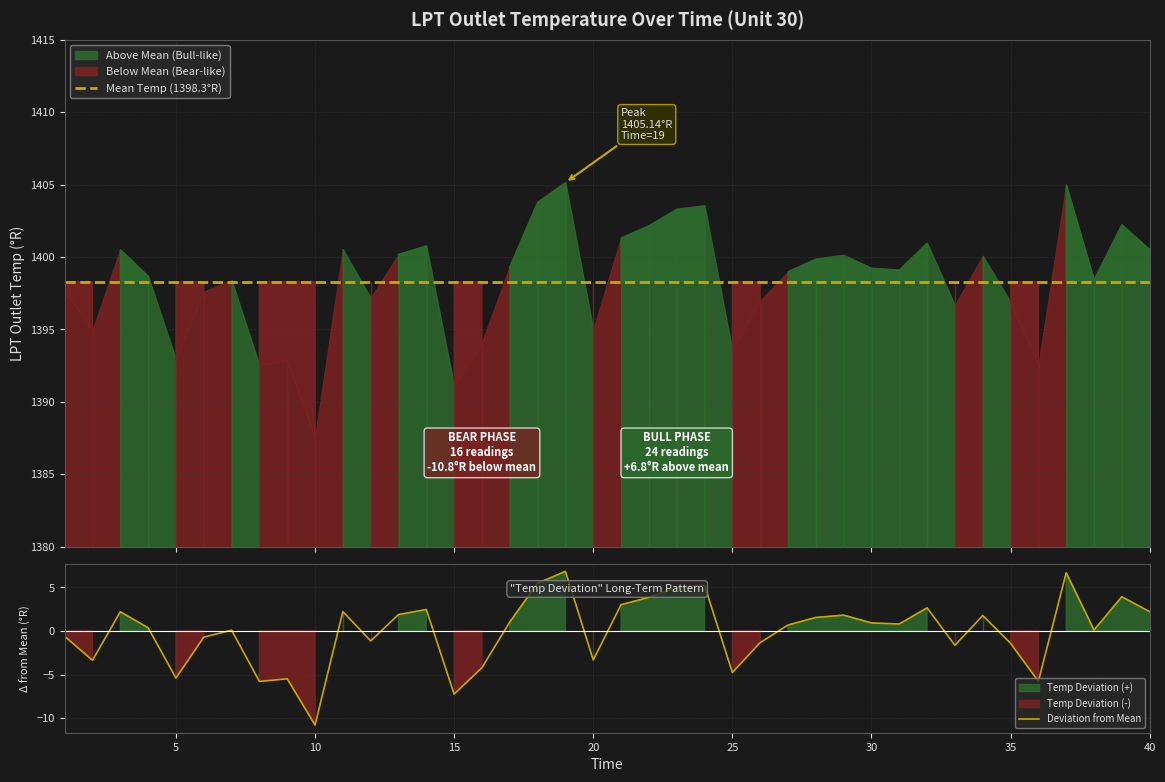

Which category has the highest value across all series?

19